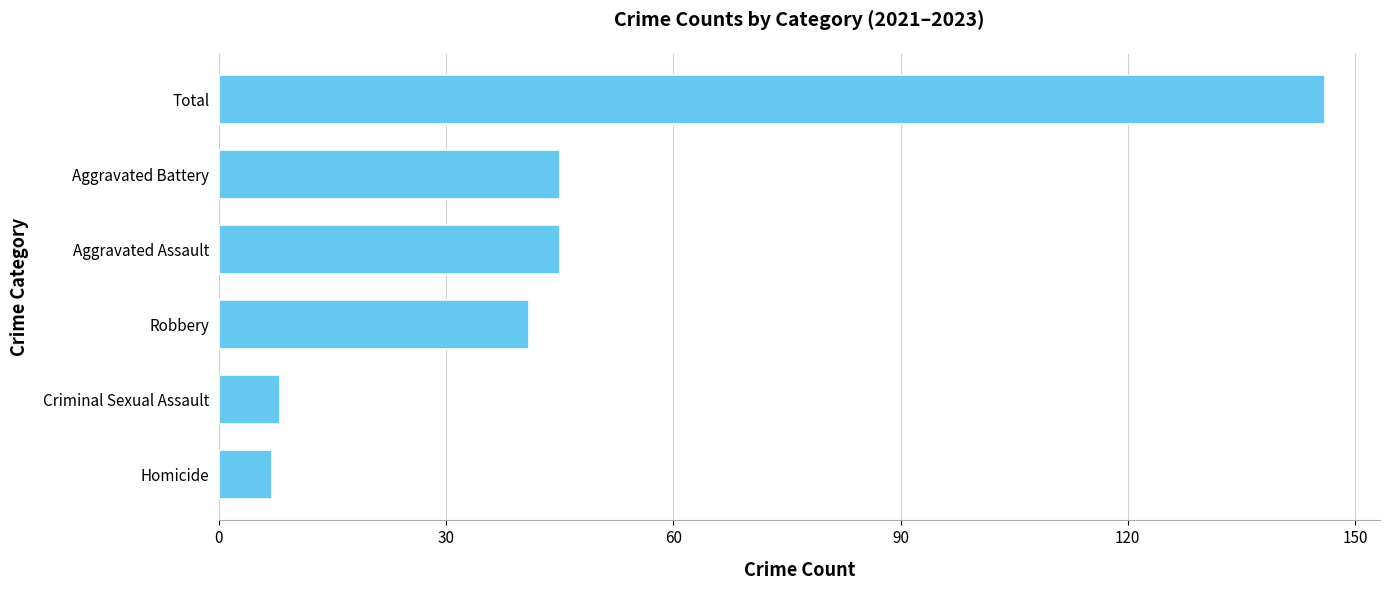

True or false: the data shows 223 at Total.

False